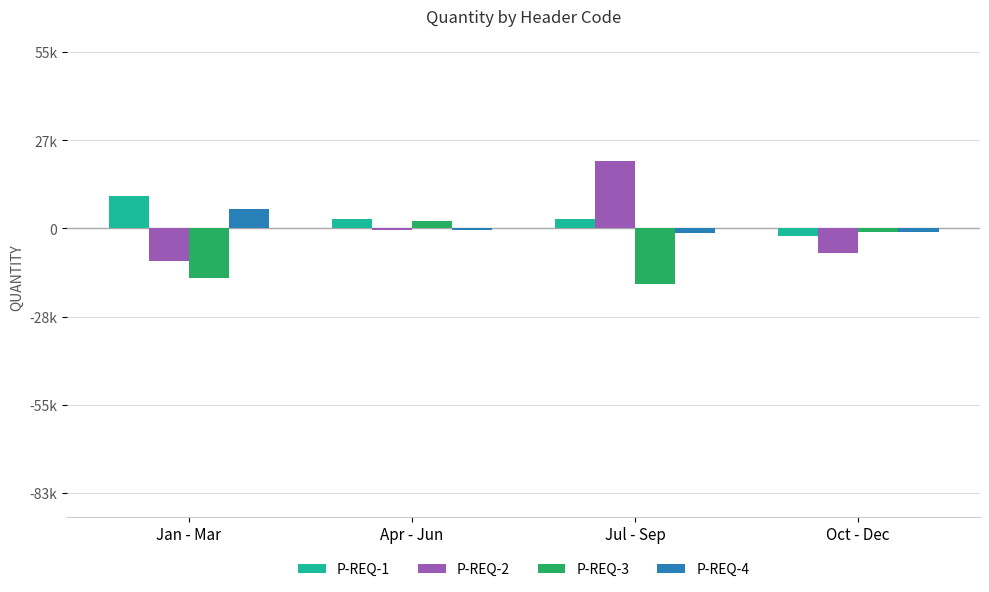

At which label does P-REQ-3 reach its peak?

Apr - Jun